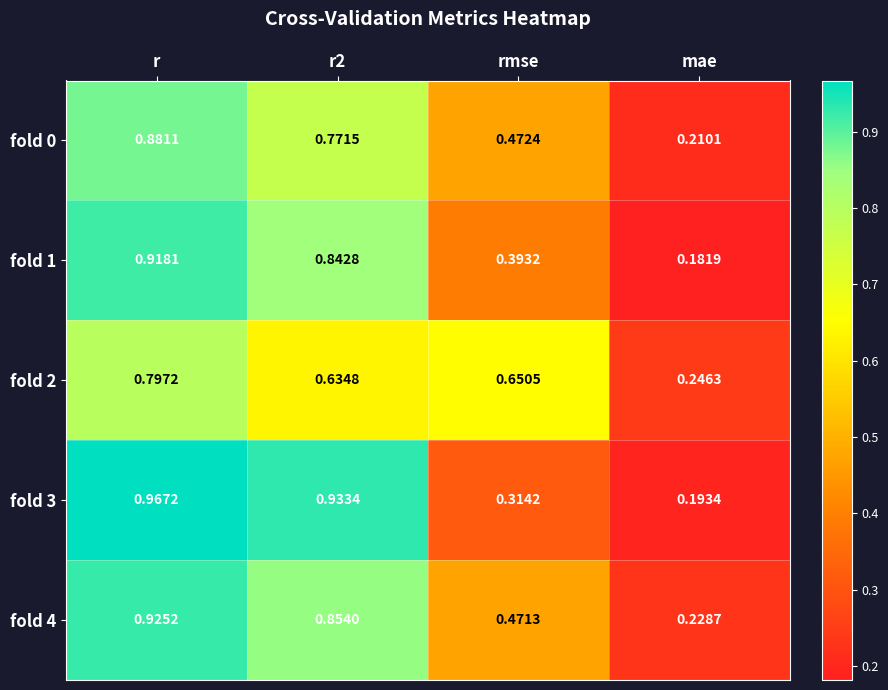

At which category is the sum across all series the highest?

r